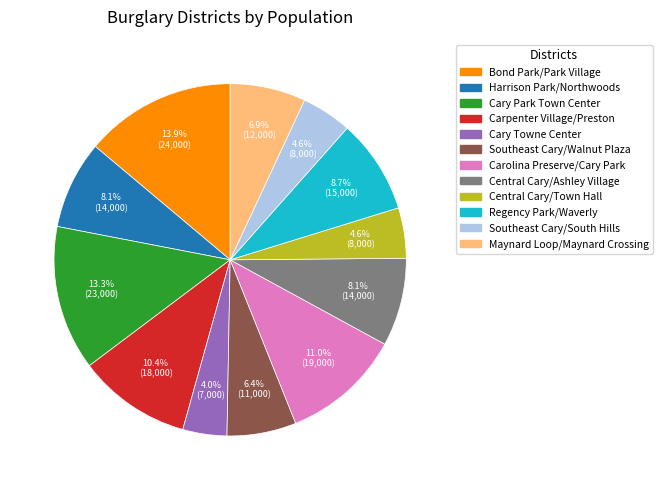

To the nearest percent, what is the difference between the Carolina Preserve/Cary Park and Maynard Loop/Maynard Crossing slice percentages?

4%